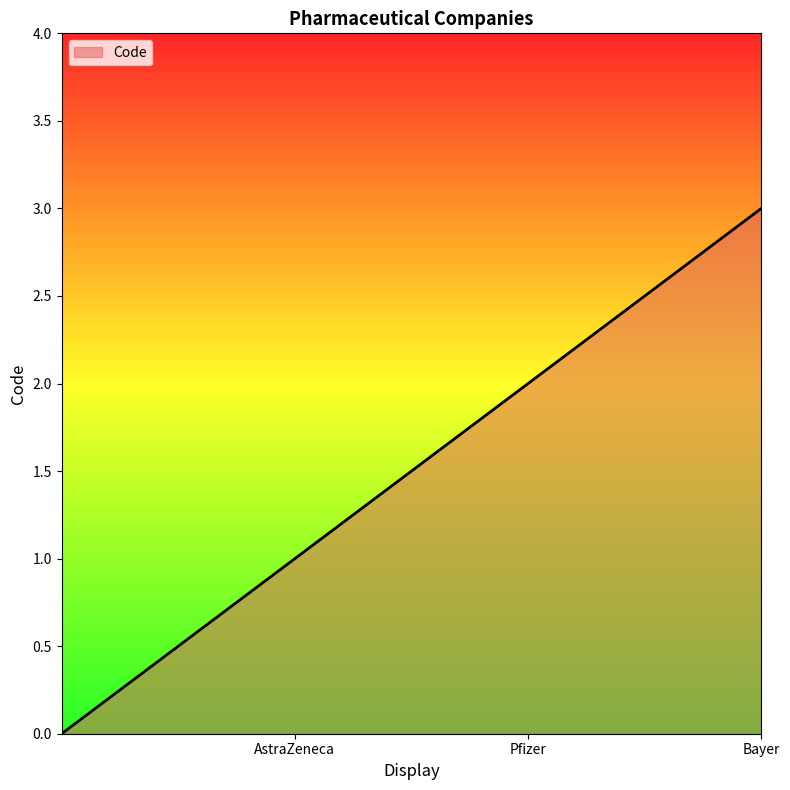

What is the maximum value shown in the chart?

3